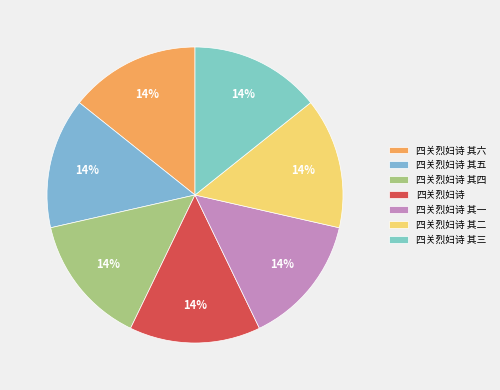

Is the sum of 四关烈妇诗 其一 and 四关烈妇诗 其六 greater than half?

No